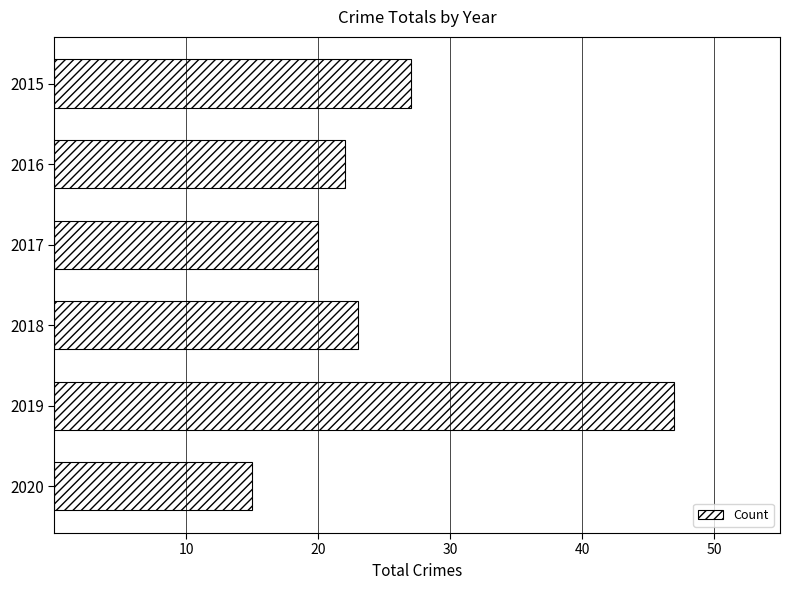

What is the difference between the maximum and minimum values?

32